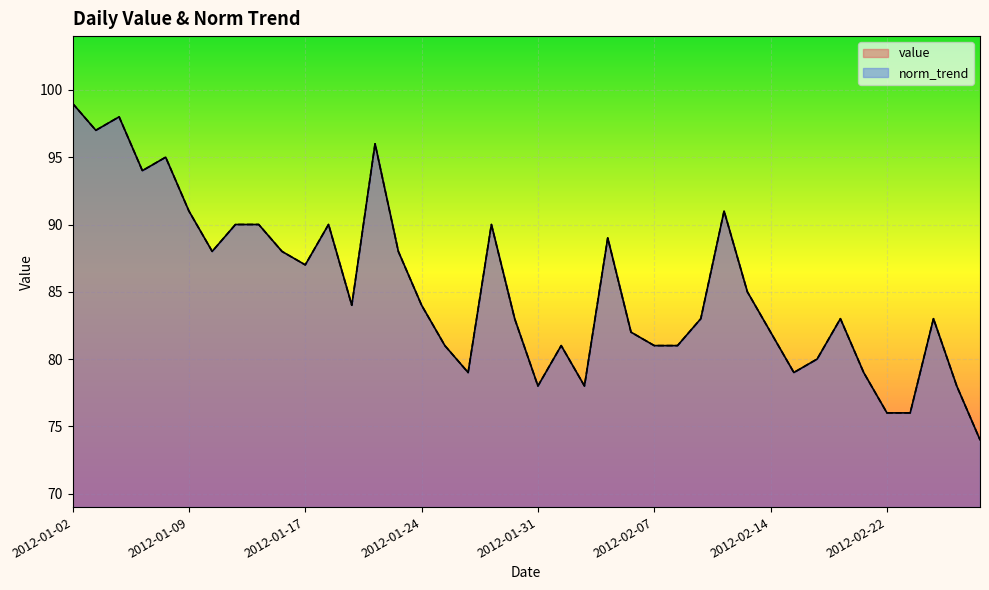

Reading left to right, transcribe all the data shown in this chart.

value: 2012-01-02=99.0	2012-01-03=97.0	2012-01-04=98.0	2012-01-05=94.0	2012-01-08=95.0	2012-01-09=91.0	2012-01-10=88.0	2012-01-11=90.0	2012-01-12=90.0	2012-01-16=88.0	2012-01-17=87.0	2012-01-18=90.0	2012-01-19=84.0	2012-01-22=96.0	2012-01-23=88.0	2012-01-24=84.0	2012-01-25=81.0	2012-01-26=79.0	2012-01-29=90.0	2012-01-30=83.0	2012-01-31=78.0	2012-02-01=81.0	2012-02-02=78.0	2012-02-05=89.0	2012-02-06=82.0	2012-02-07=81.0	2012-02-08=81.0	2012-02-09=83.0	2012-02-12=91.0	2012-02-13=85.0	2012-02-14=82.0	2012-02-15=79.0	2012-02-16=80.0	2012-02-20=83.0	2012-02-21=79.0	2012-02-22=76.0	2012-02-23=76.0	2012-02-26=83.0	2012-02-27=78.0	2012-02-28=74.0
norm_trend: 2012-01-02=99.0	2012-01-03=97.0	2012-01-04=98.0	2012-01-05=94.0	2012-01-08=95.0	2012-01-09=91.0	2012-01-10=88.0	2012-01-11=90.0	2012-01-12=90.0	2012-01-16=88.0	2012-01-17=87.0	2012-01-18=90.0	2012-01-19=84.0	2012-01-22=96.0	2012-01-23=88.0	2012-01-24=84.0	2012-01-25=81.0	2012-01-26=79.0	2012-01-29=90.0	2012-01-30=83.0	2012-01-31=78.0	2012-02-01=81.0	2012-02-02=78.0	2012-02-05=89.0	2012-02-06=82.0	2012-02-07=81.0	2012-02-08=81.0	2012-02-09=83.0	2012-02-12=91.0	2012-02-13=85.0	2012-02-14=82.0	2012-02-15=79.0	2012-02-16=80.0	2012-02-20=83.0	2012-02-21=79.0	2012-02-22=76.0	2012-02-23=76.0	2012-02-26=83.0	2012-02-27=78.0	2012-02-28=74.0